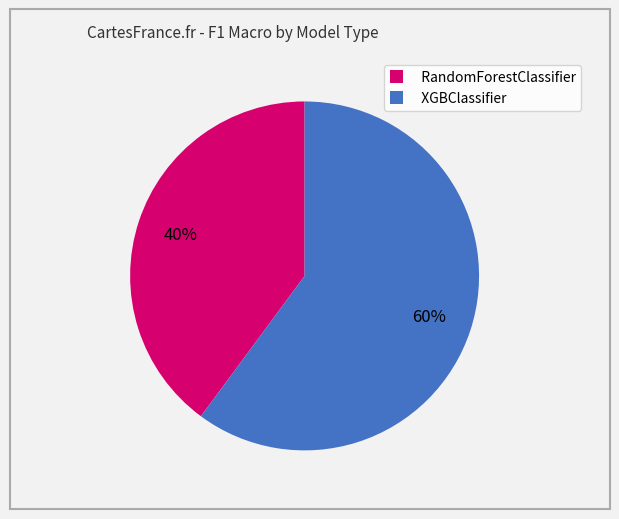

Combined, do RandomForestClassifier and XGBClassifier account for over 50%?

Yes